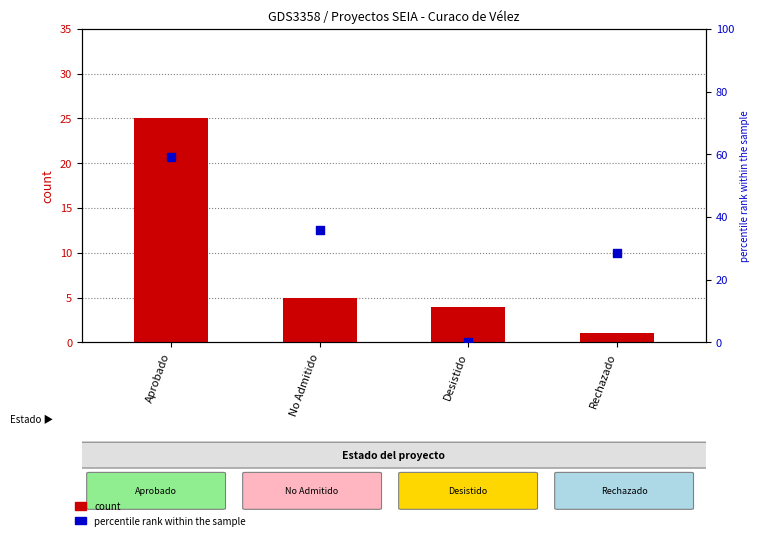

At which category is the sum across all series the highest?

Aprobado